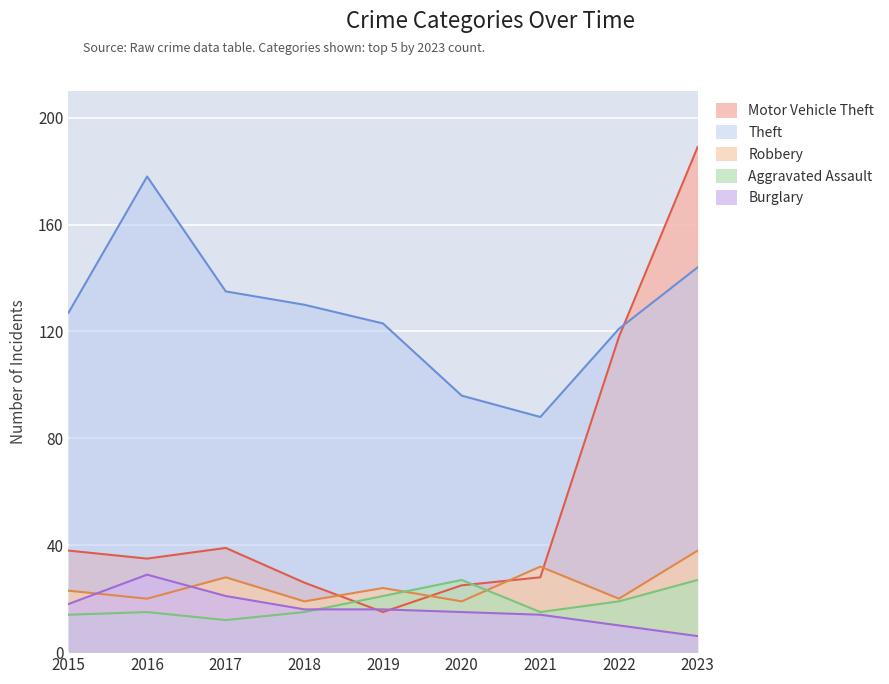

How many values in the Theft series are below 127?

4